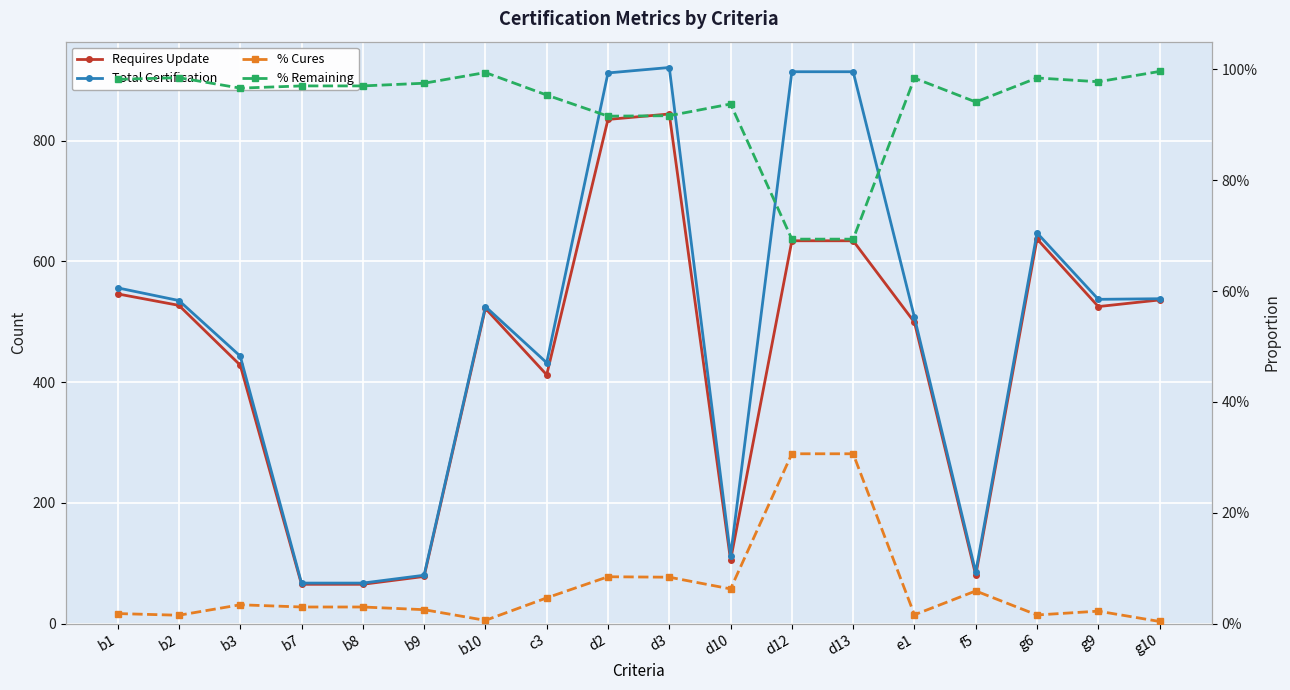

List the series in order of their peak value, highest first.

Total Certification, Requires Update, % Remaining, % Cures